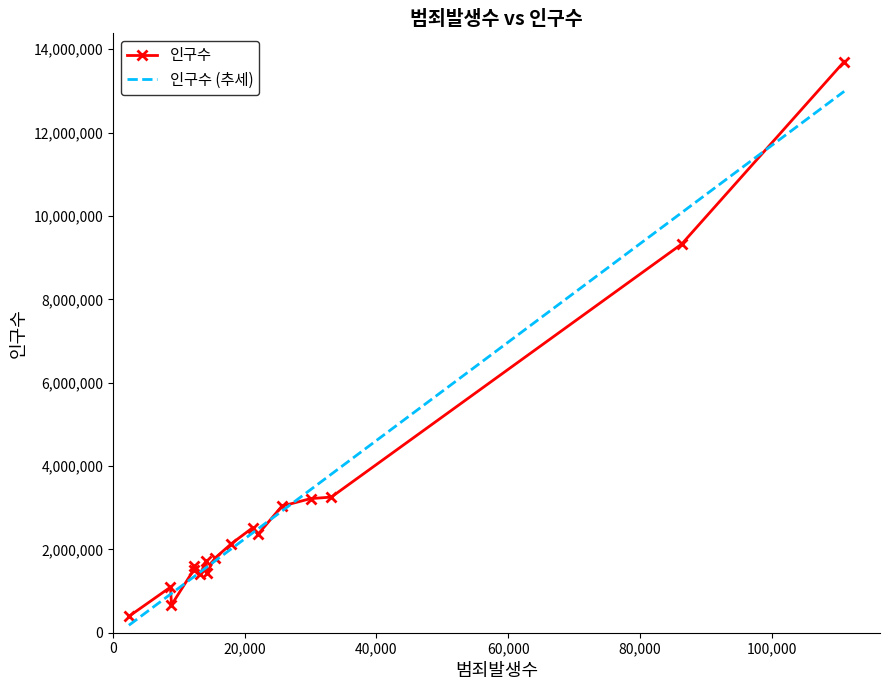

Which series has the largest range (max minus min)?

인구수